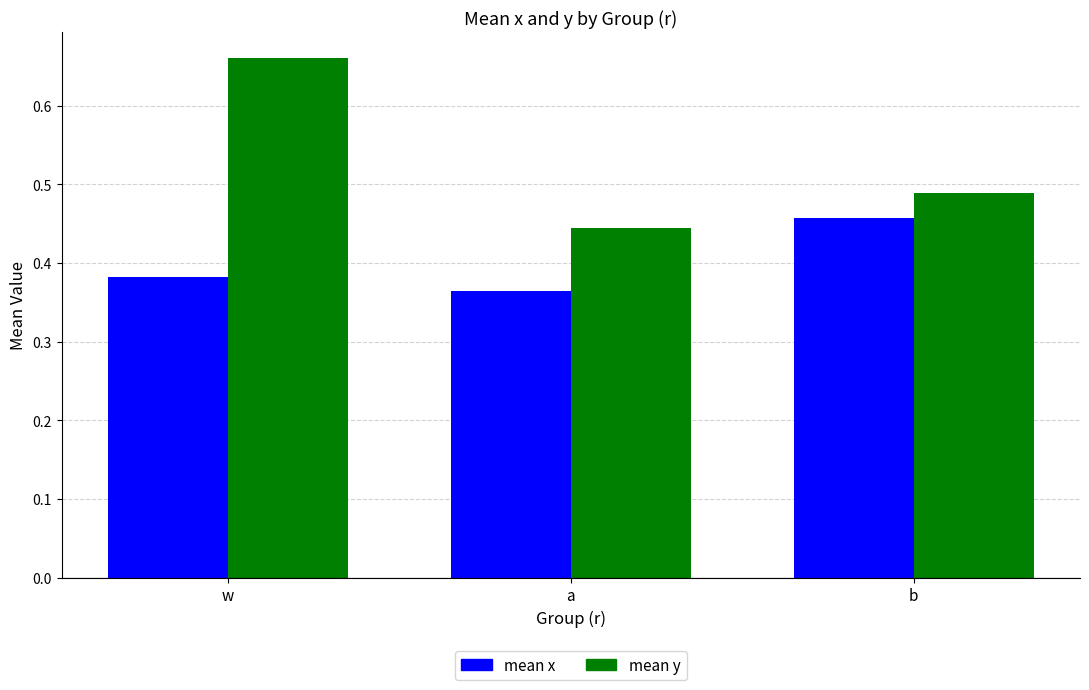

What is the label of the 2nd bar from the right?

a